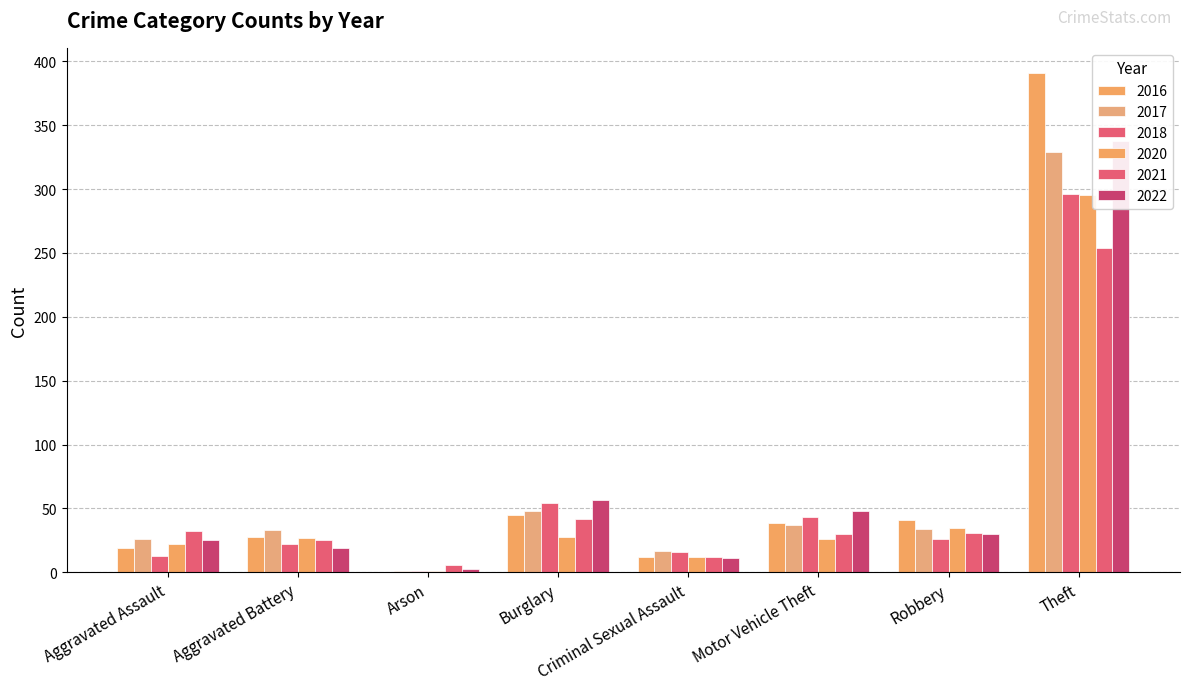

Which series has the largest total across all categories?

2016